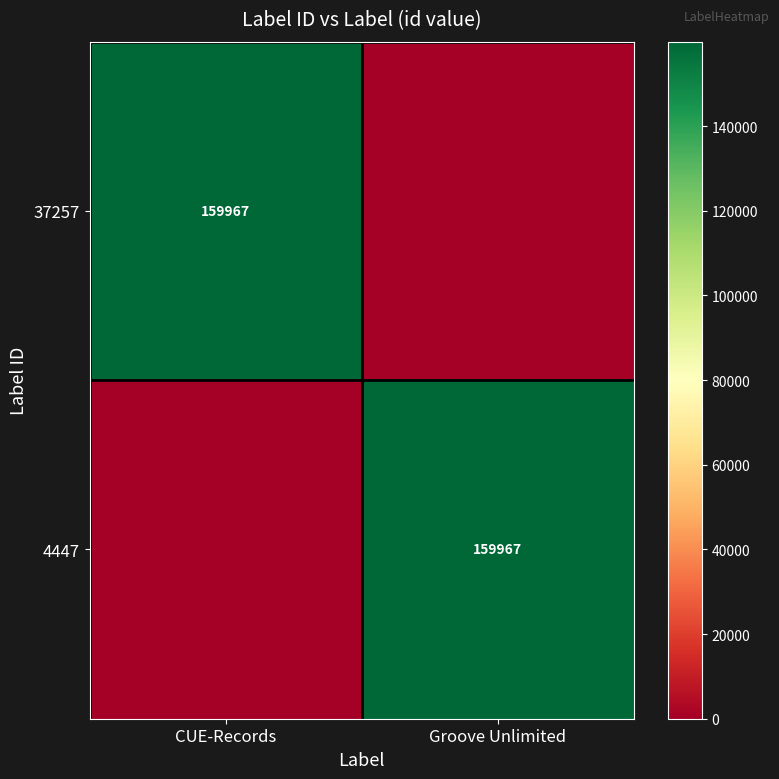

Is it true that 4447 equals 95432 at Groove Unlimited?

False